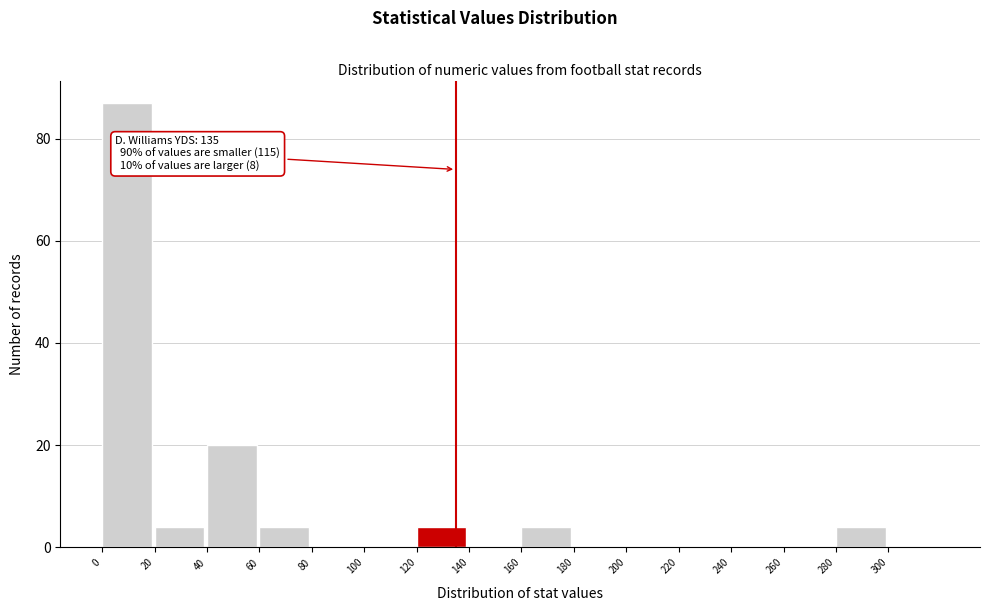

Which range on the x-axis has the tallest bar?

0 to 20